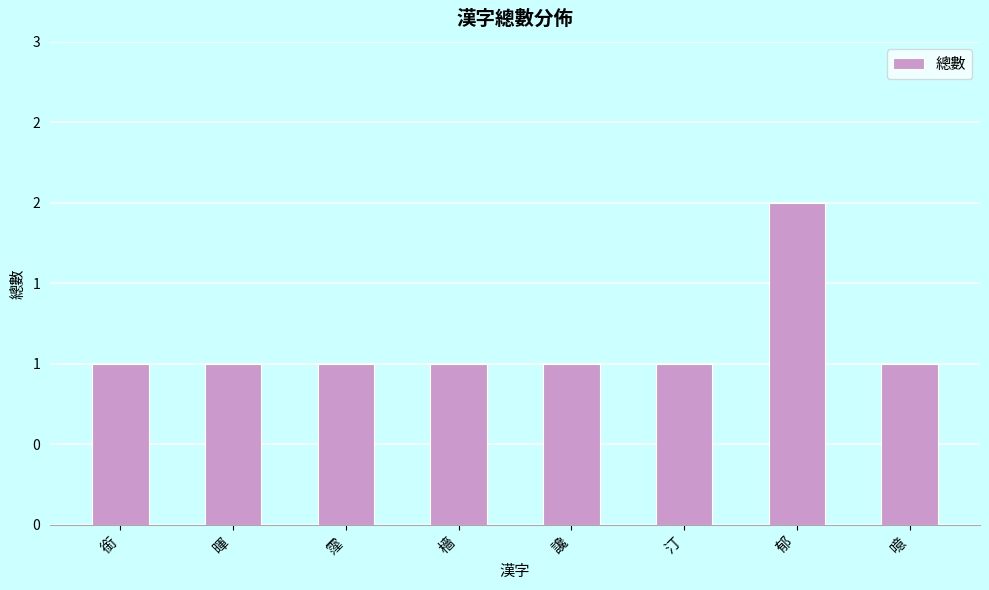

Are the bars horizontal?

No